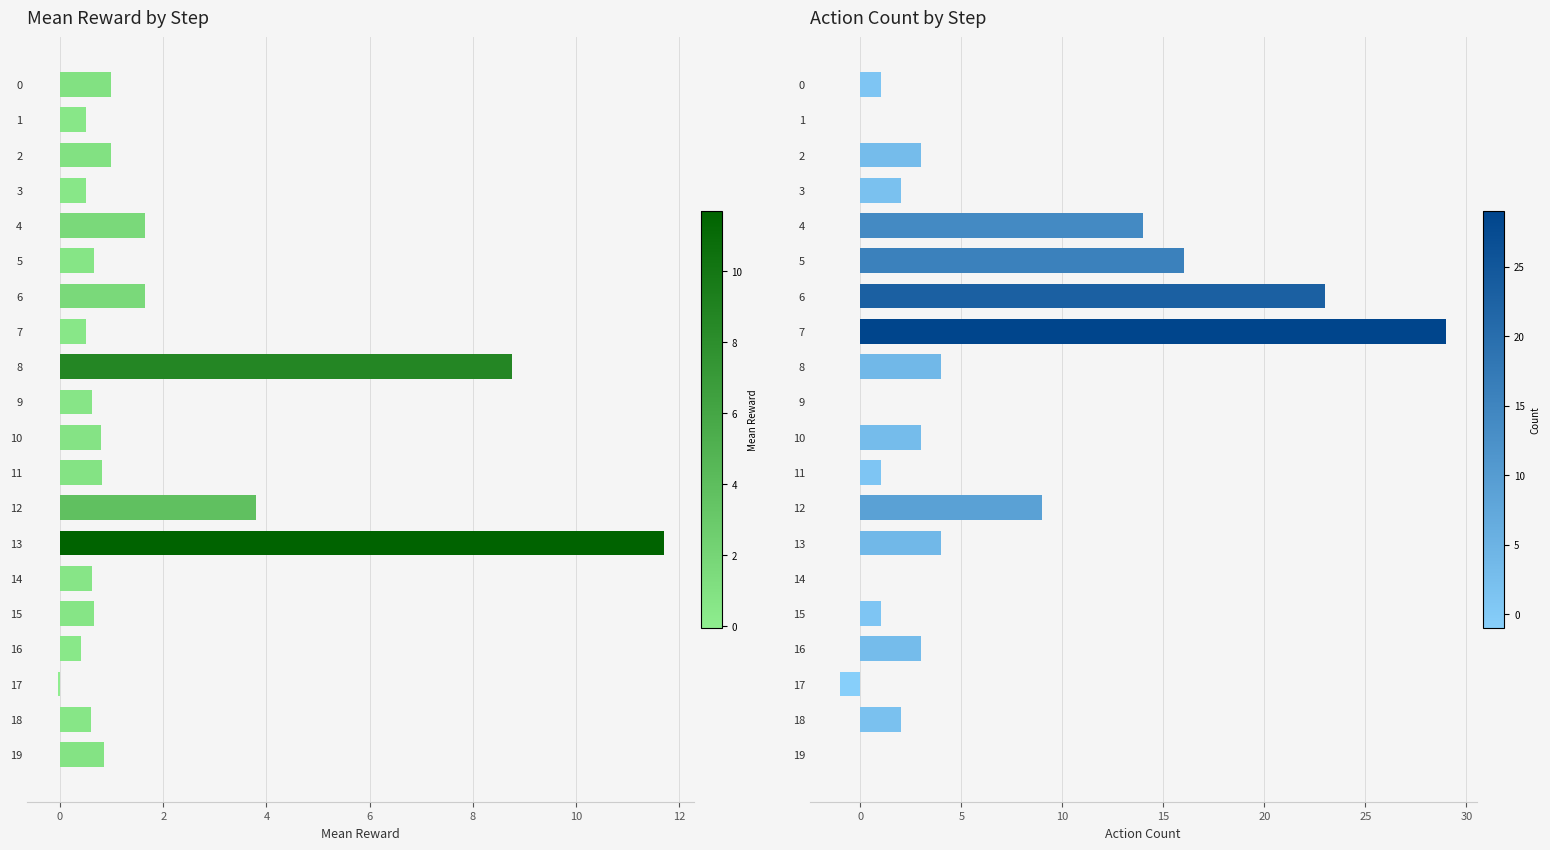

True or false: count has a value of -10.3 at 9.

False